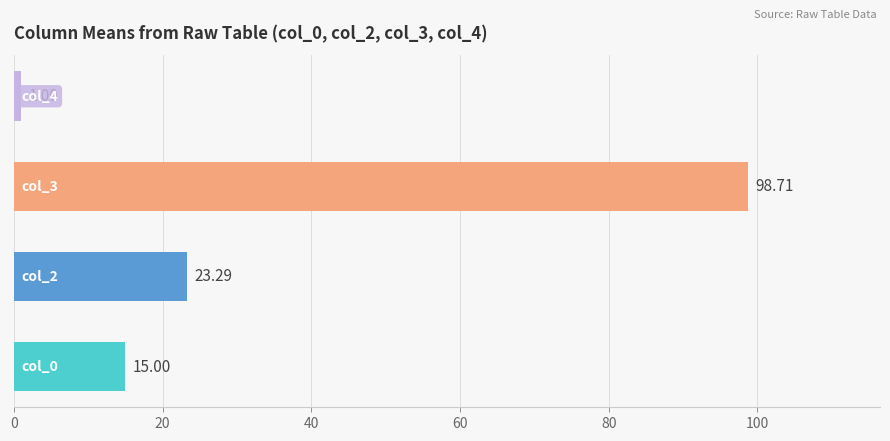

What is the difference between the second highest and minimum values in the col_2 series?

26